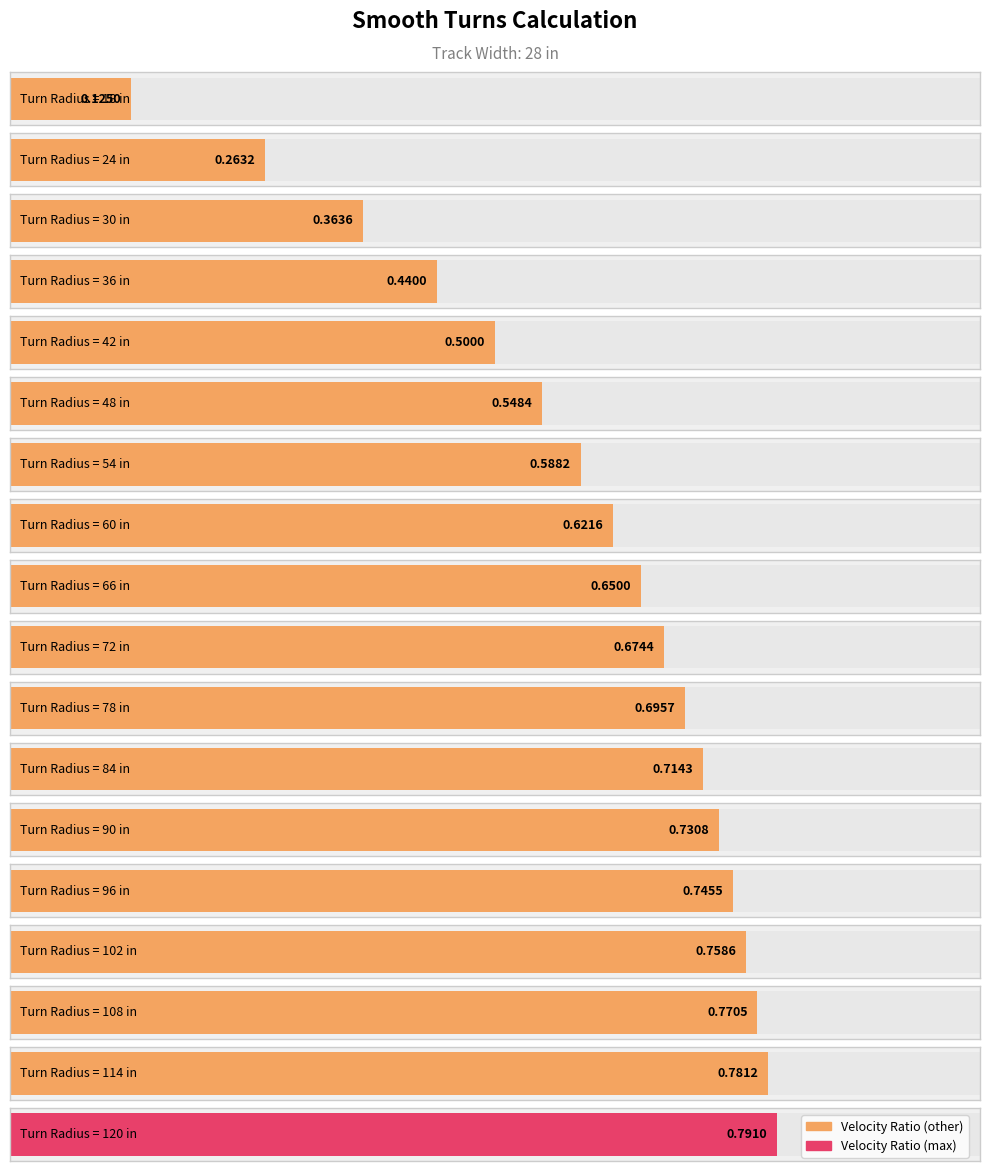

What is the difference between the second highest and minimum values?

0.7